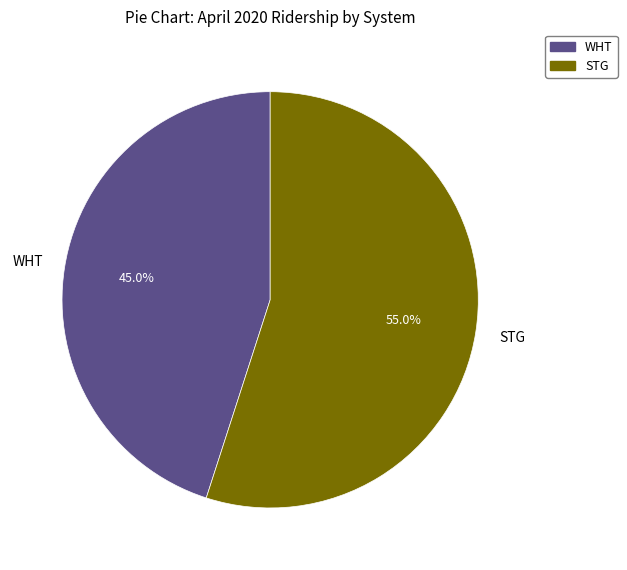

The WHT slice represents 38% of the pie. True or false?

False